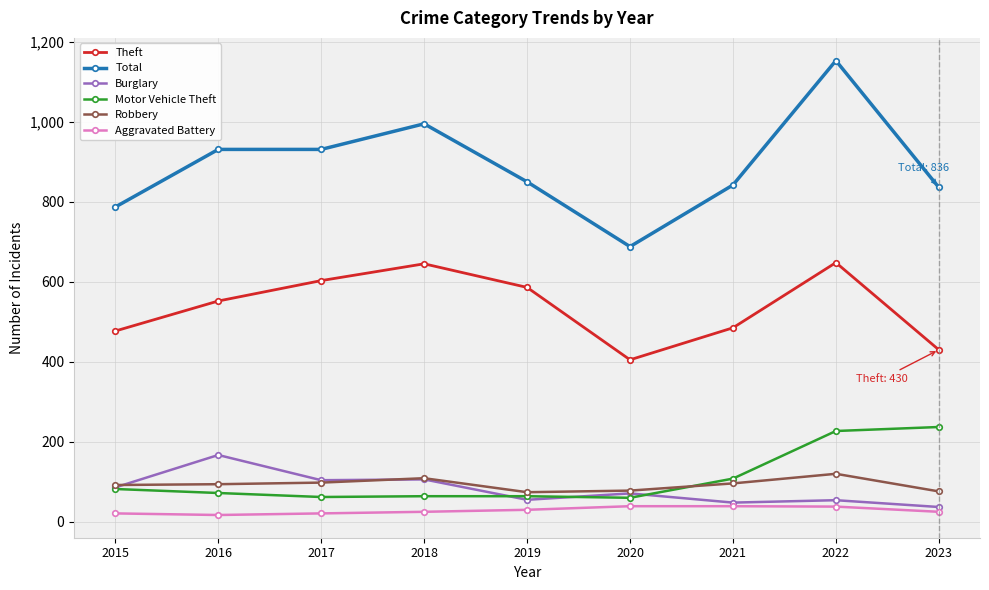

How many lines are shown in the chart?

6